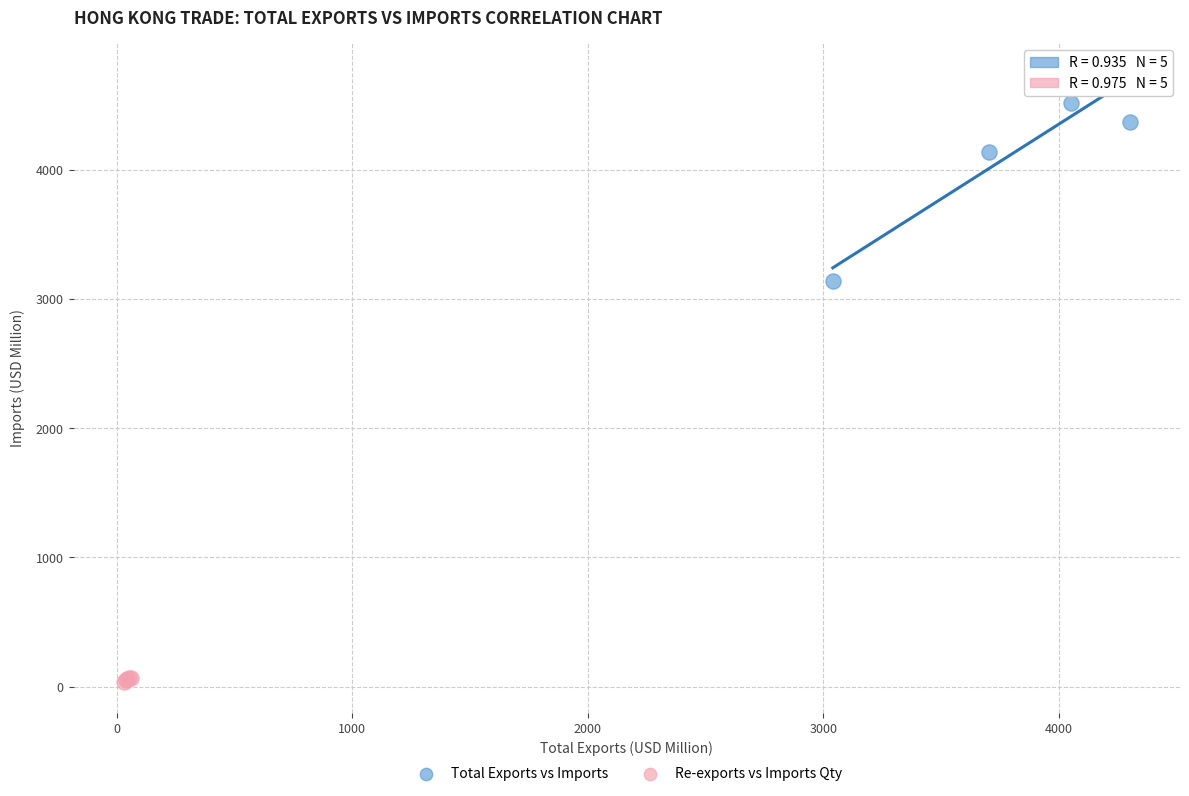

Which series contains the lowest Y value?

Re-exports vs Imports Qty